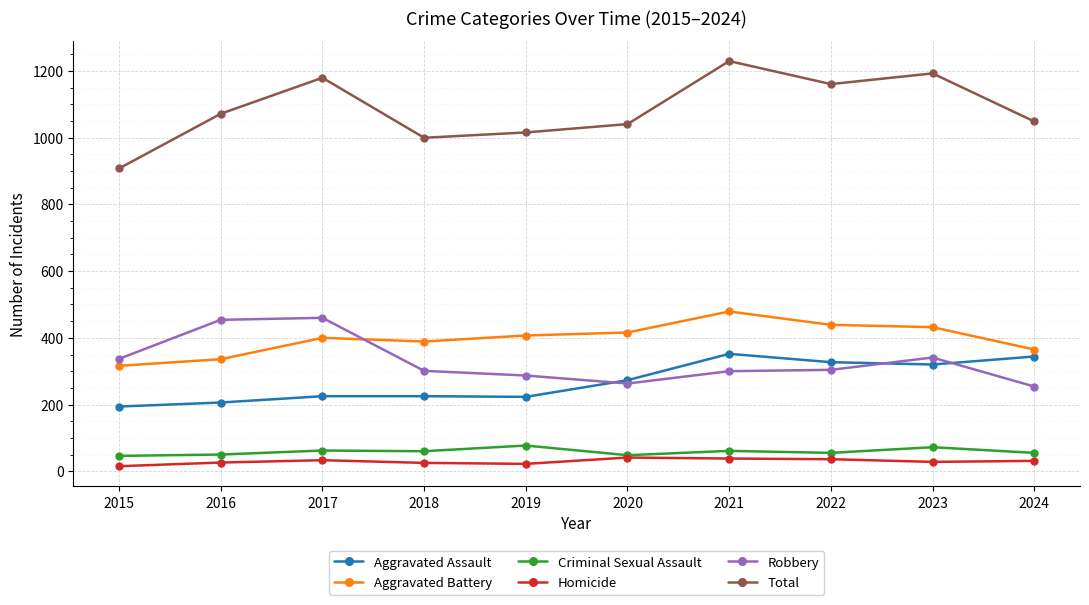

What is the difference between the highest and lowest values at 2017?

1147